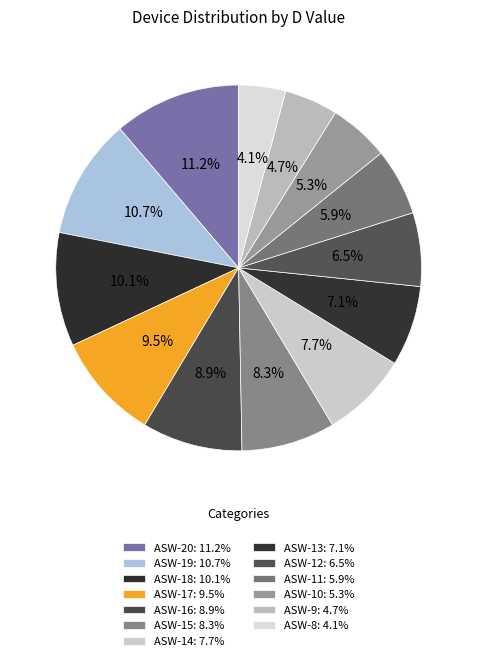

Is the sum of ASW-17 and ASW-13 greater than half?

No